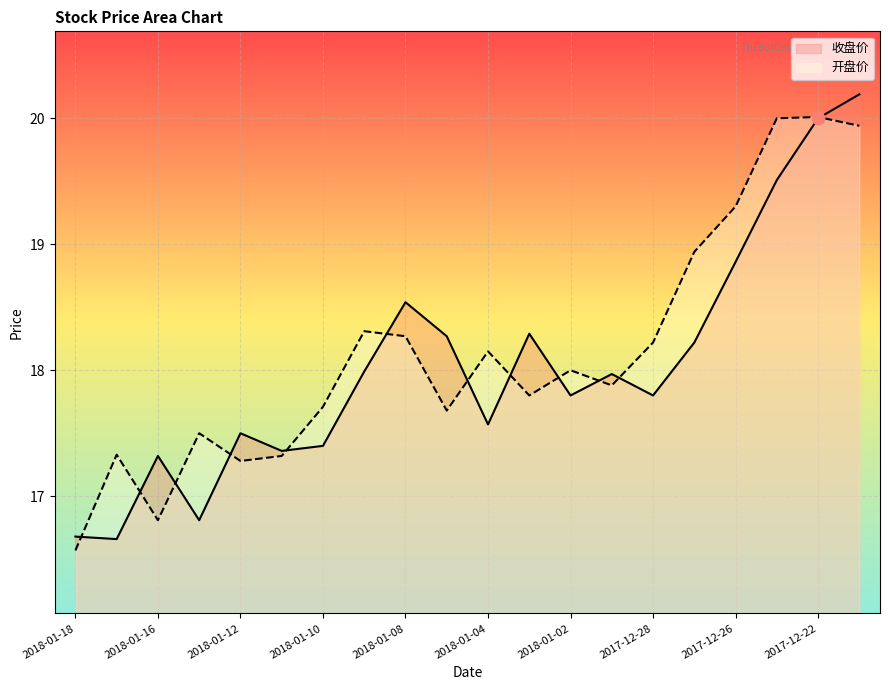

At how many categories does at least one series exceed 17?

19